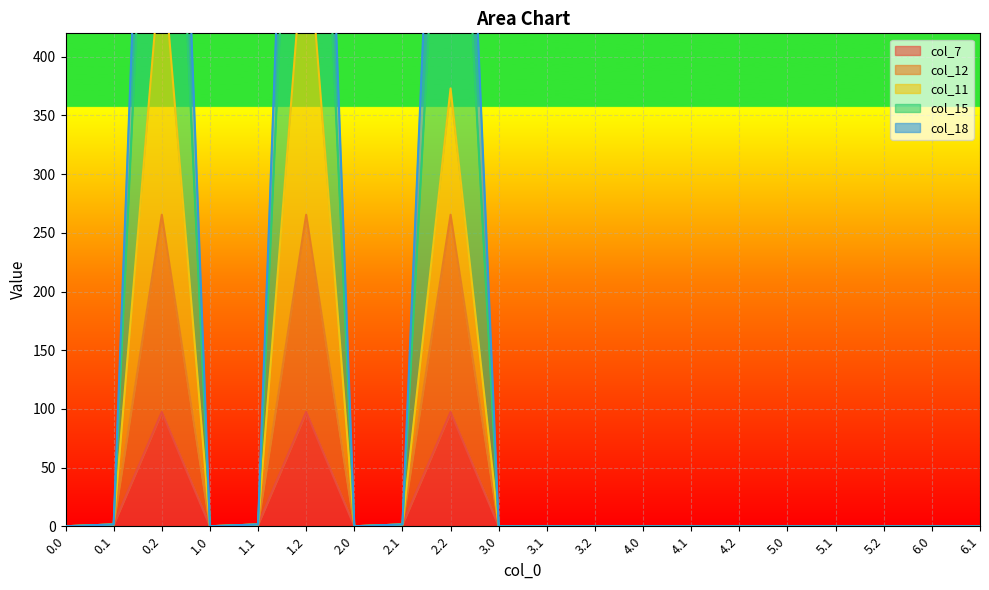

What is the label of the 6th point from the right?

4.2